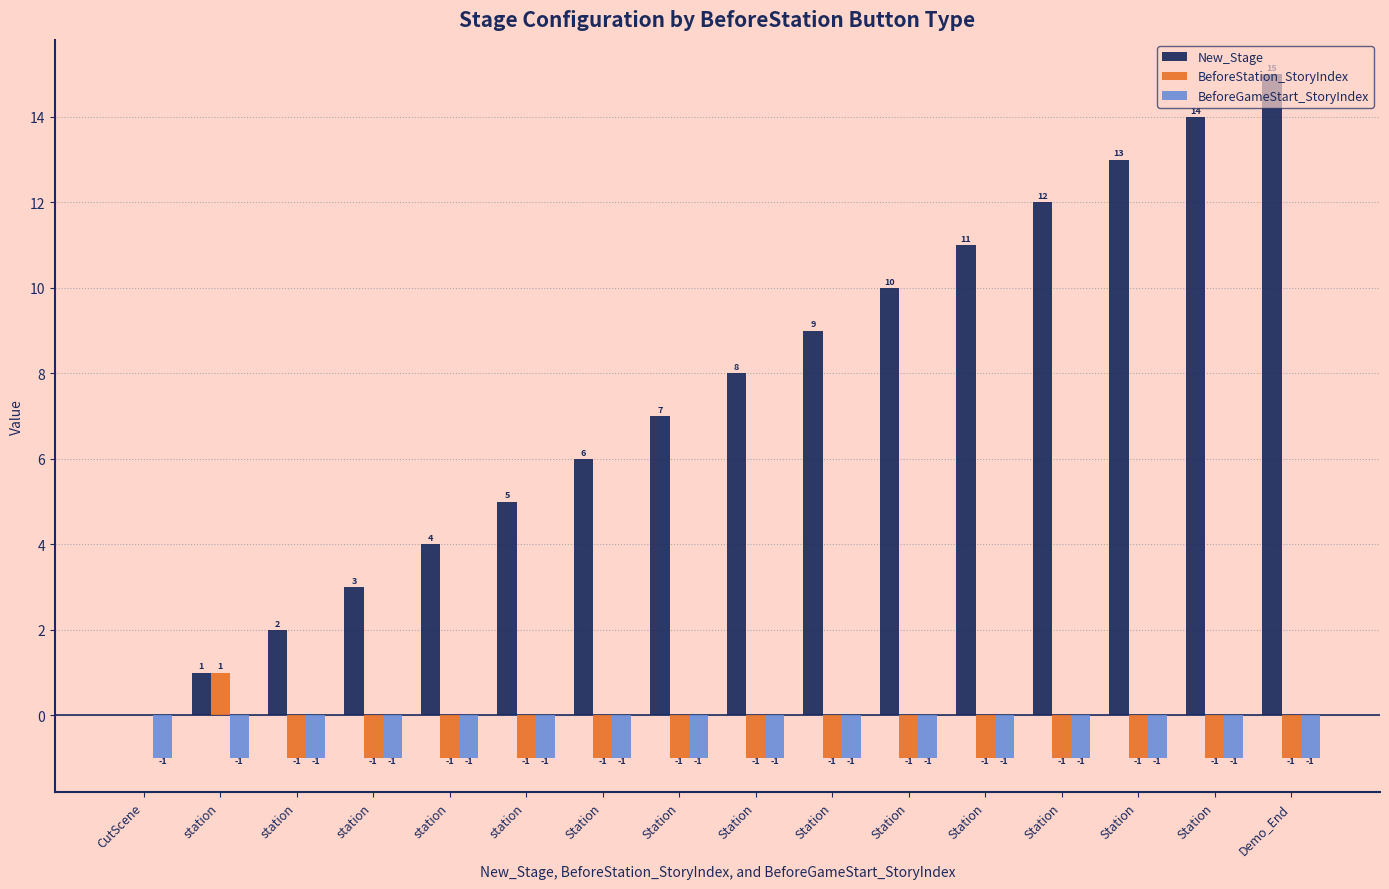

What is the highest value of the New_Stage series?

15